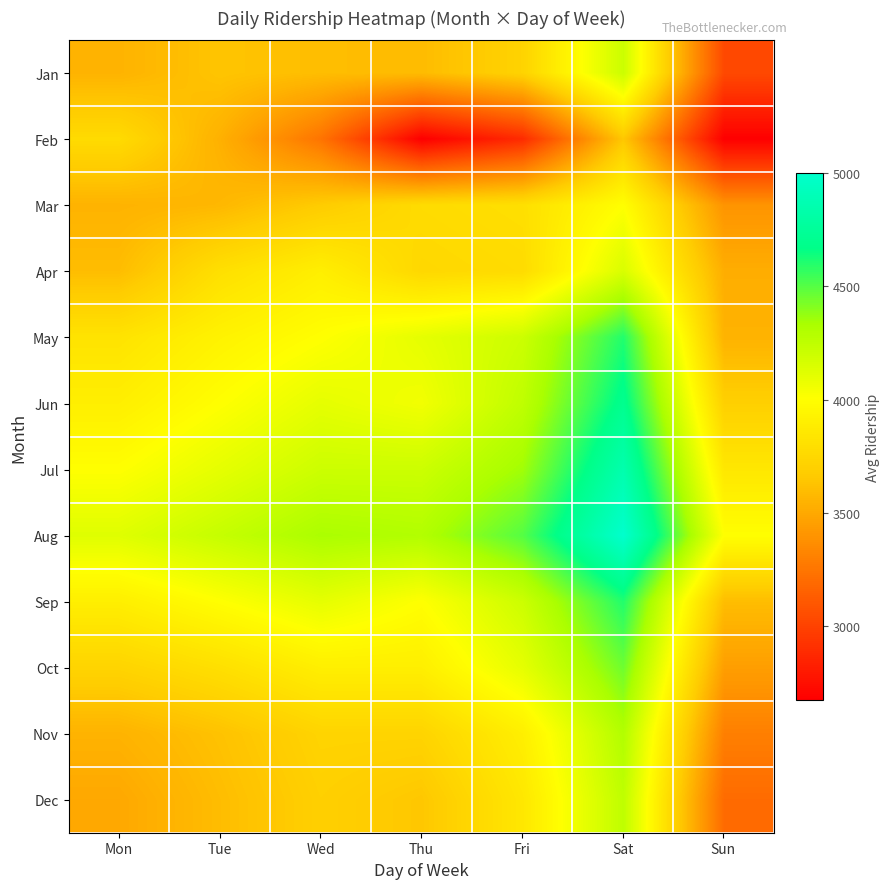

How many data points does each series have?

7